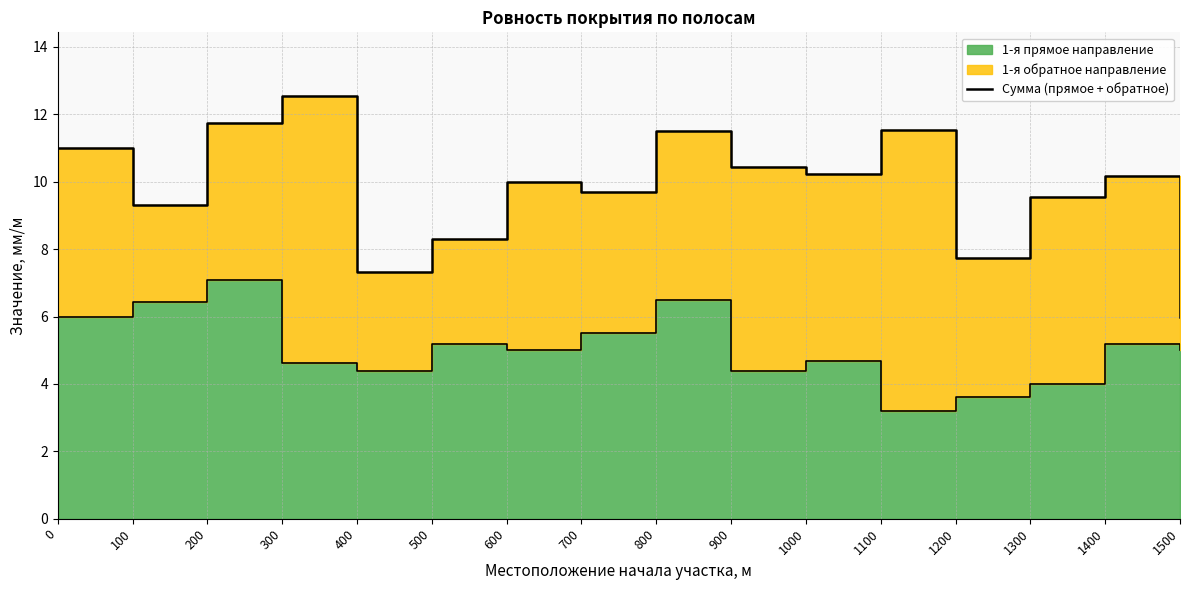

What is the change in value from 300 to 1100?

-1.0